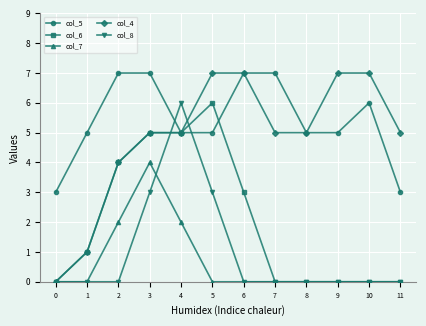

Which category has the highest value in the col_8 series?

4